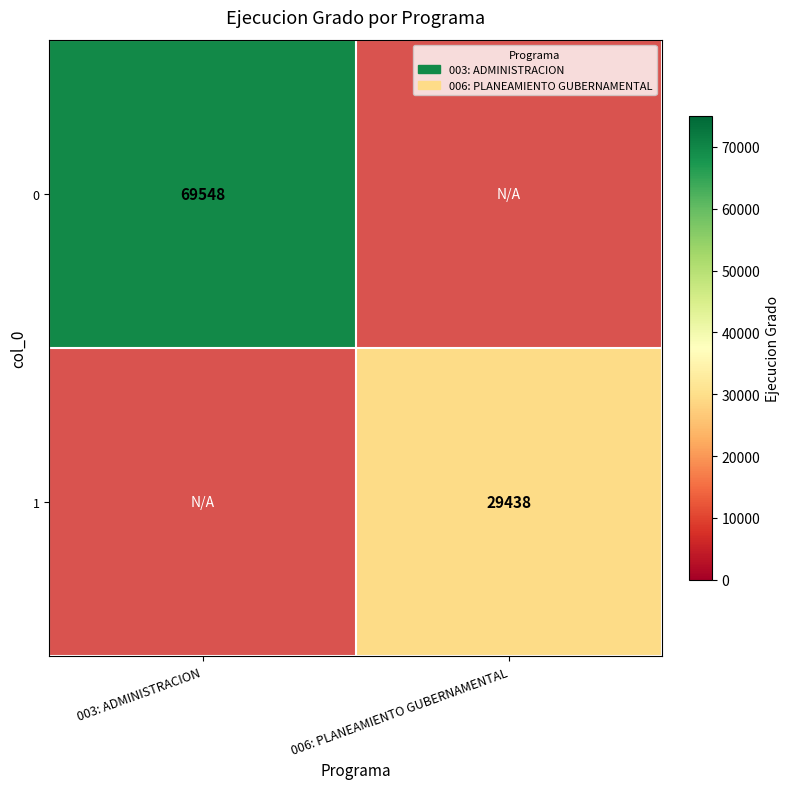

The 1 series shows 41717.0 at 006: PLANEAMIENTO GUBERNAMENTAL. True or false?

False